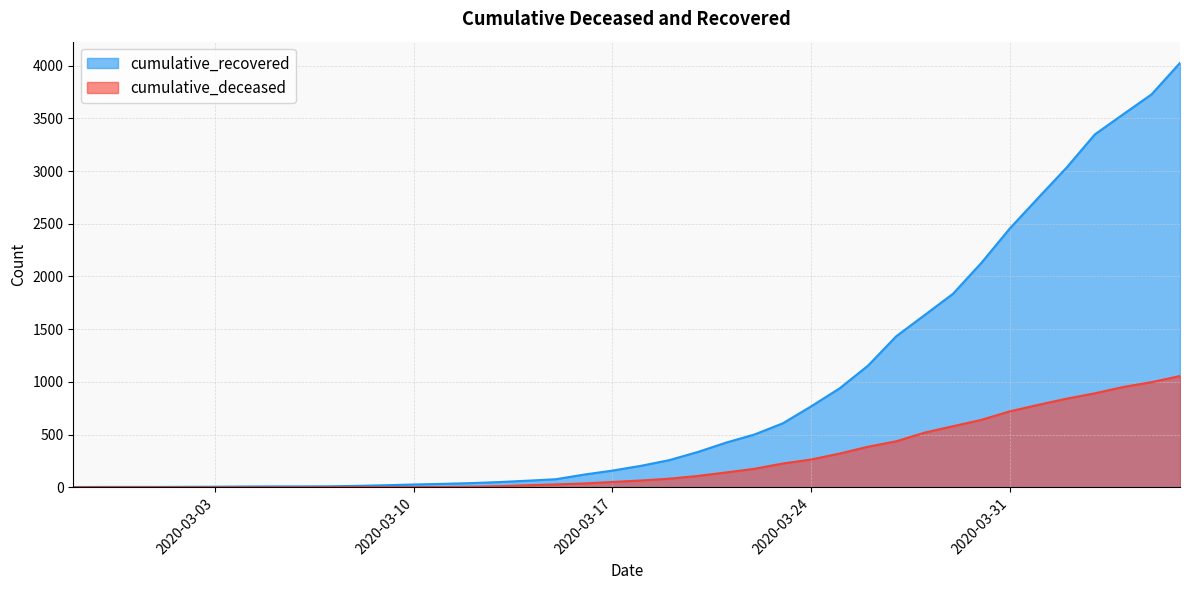

What is the difference between the highest and lowest values at 2020-03-12?

34